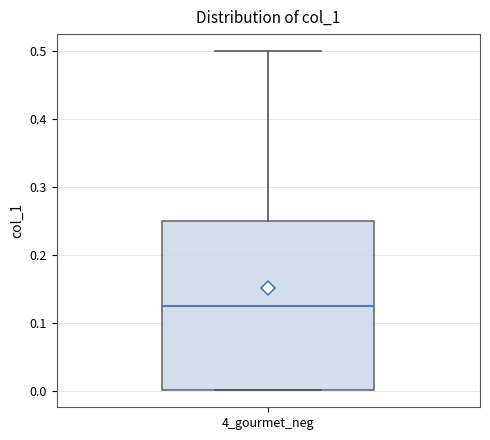

Transcribe this box plot: give where the median line is, the range the box spans, and where the two whiskers end, as read against the y-axis. The values are not printed on the chart, so give them approximately, as read against the axis.

median 0.13, box 0.00 to 0.25, whiskers 0.00 to 0.50